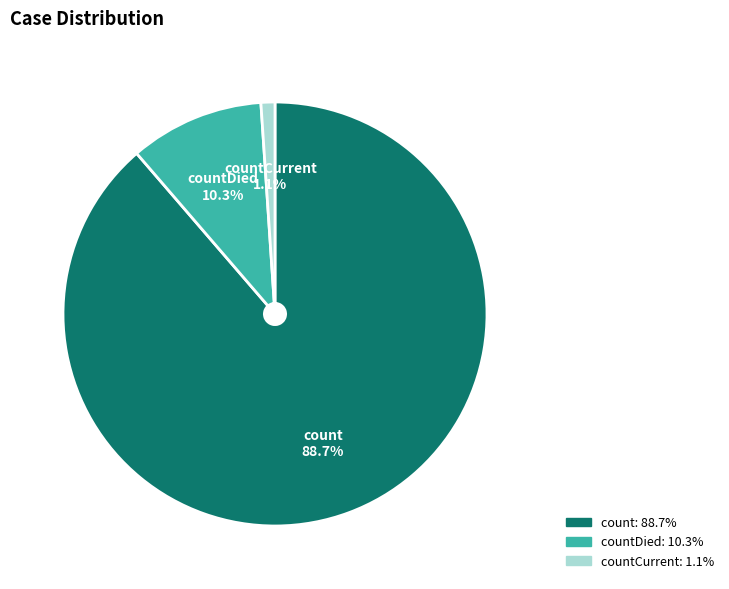

To the nearest percent, what percentage of the pie is count?

89%